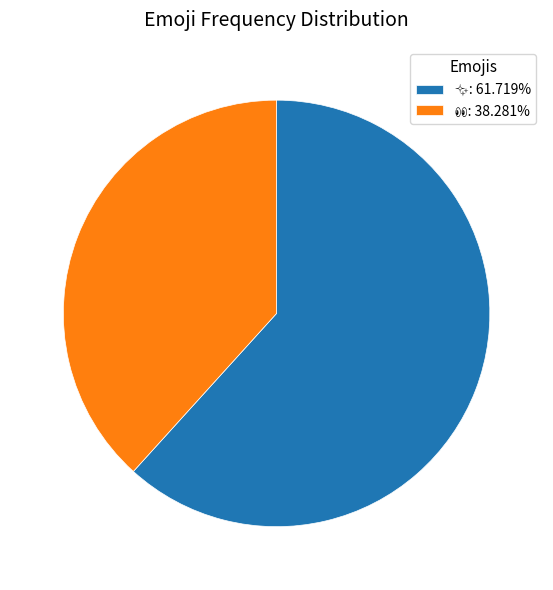

Is there a majority slice in this chart?

Yes